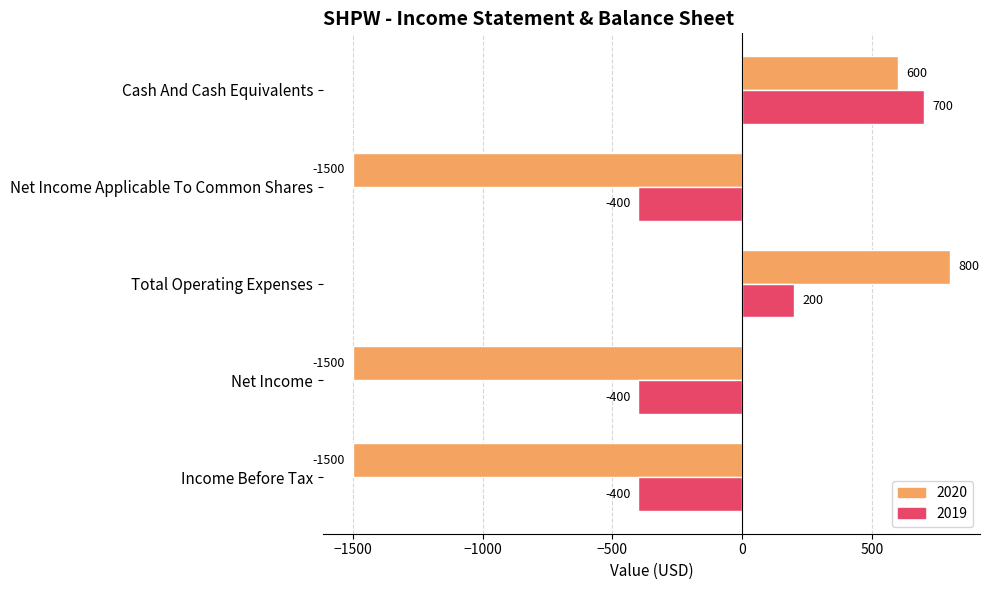

How many values in 2019 are below zero?

3